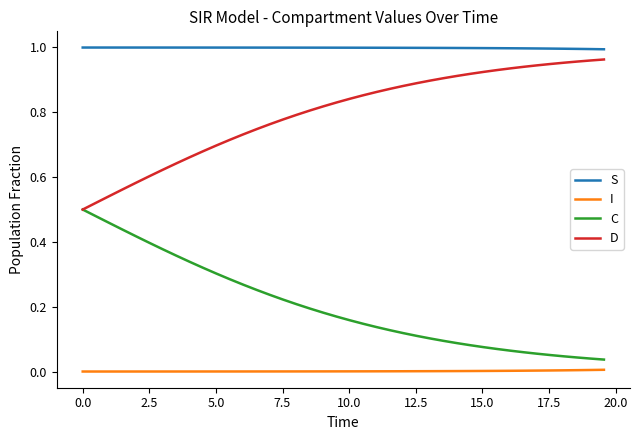

True or false: D and S intersect in this chart.

False